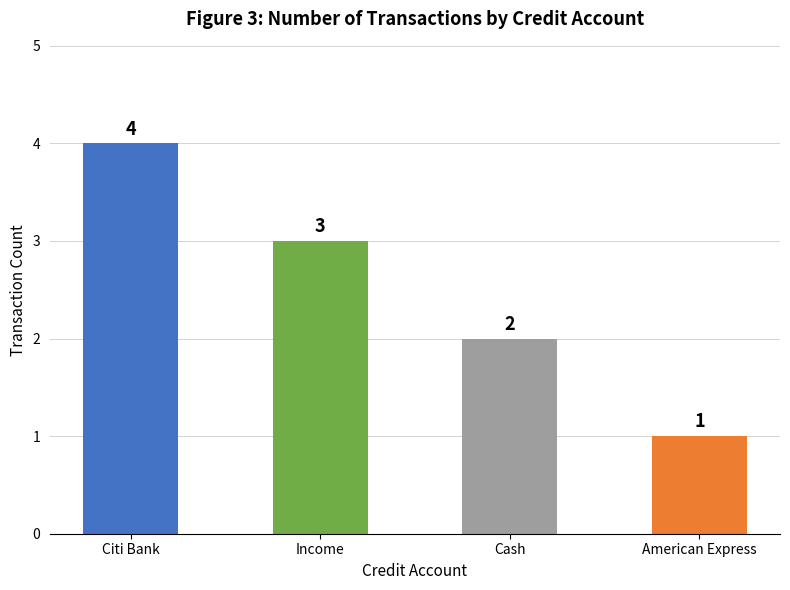

Count the values in the range 2 to 4.

3